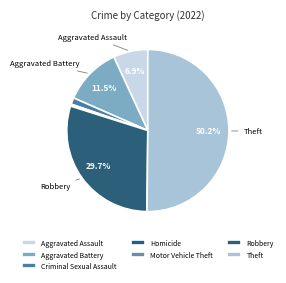

Count the number of slices in the pie.

7